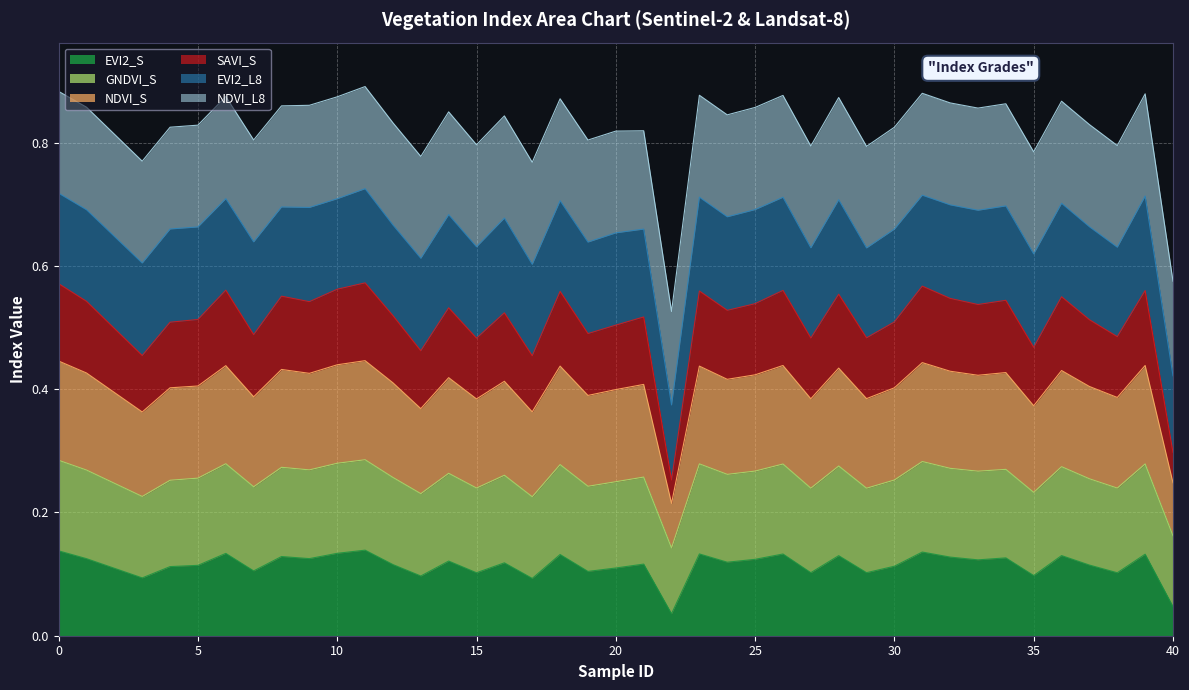

How many interior local peaks does the GNDVI_S series have?

14